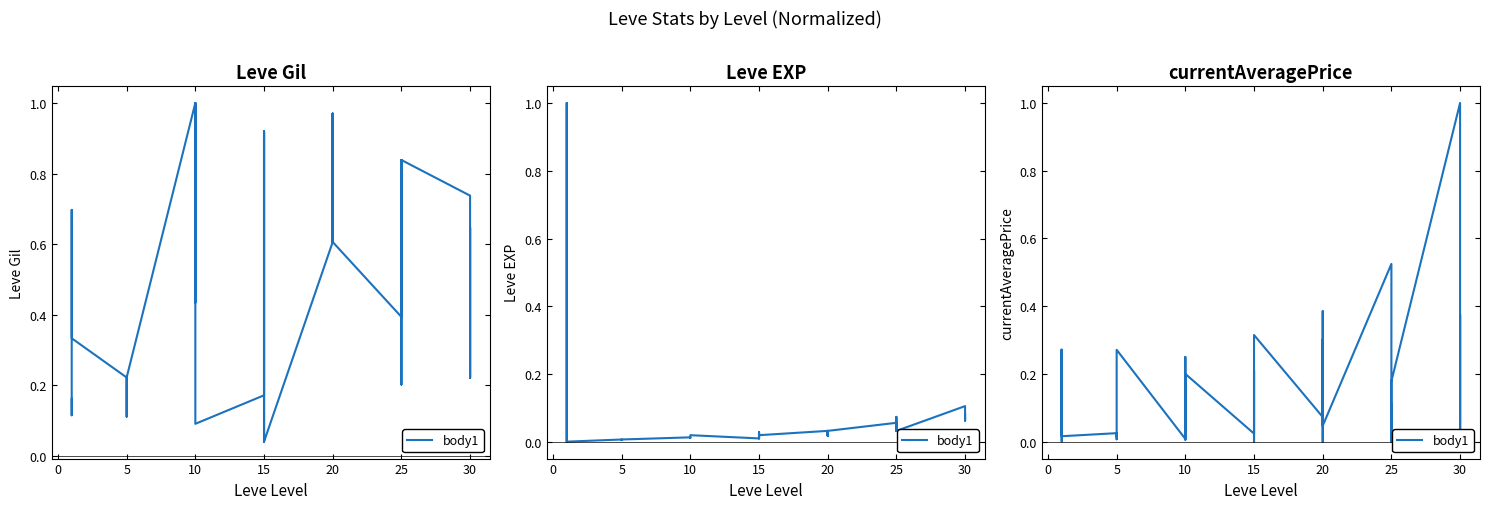

The value at 10 is 0.0. True or false?

True